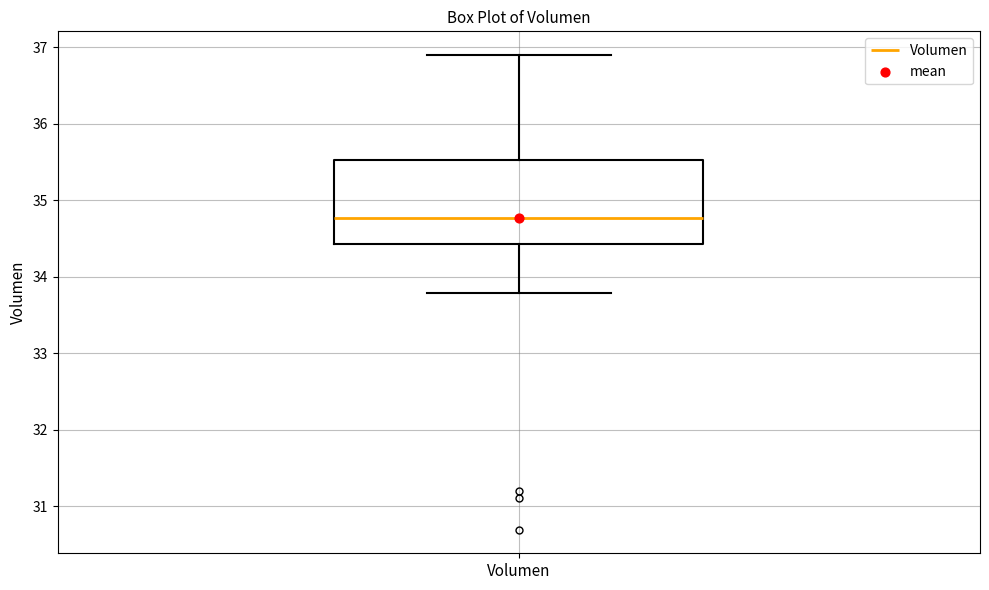

Transcribe this box plot: give where the median line is, the range the box spans, and where the two whiskers end, as read against the y-axis. The values are not printed on the chart, so give them approximately, as read against the axis.

median 34.8, box 34.4 to 35.5, whiskers 33.8 to 36.9